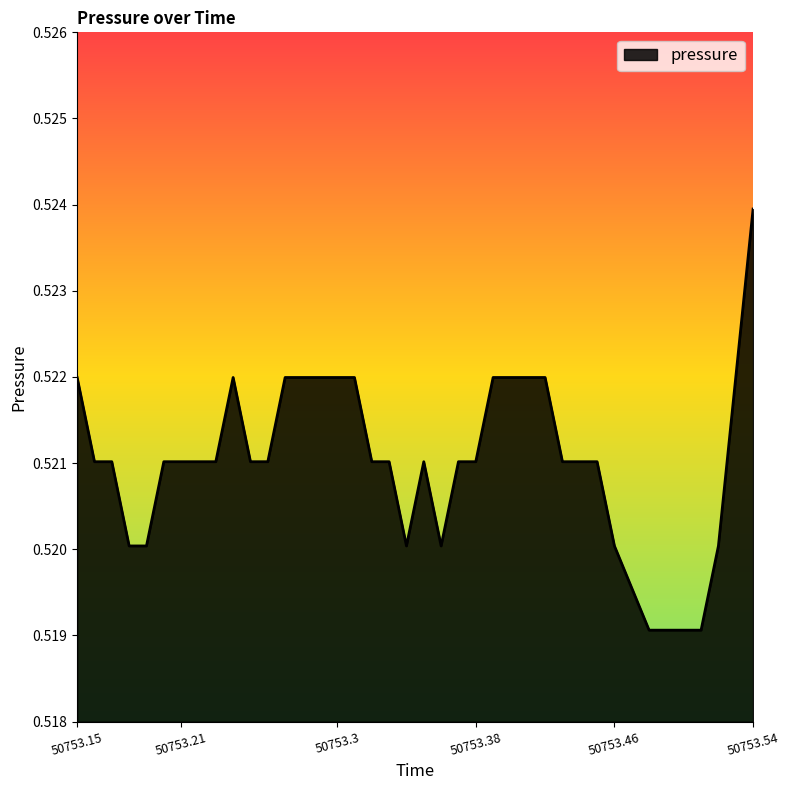

Does the chart display data point markers on the line(s)?

No